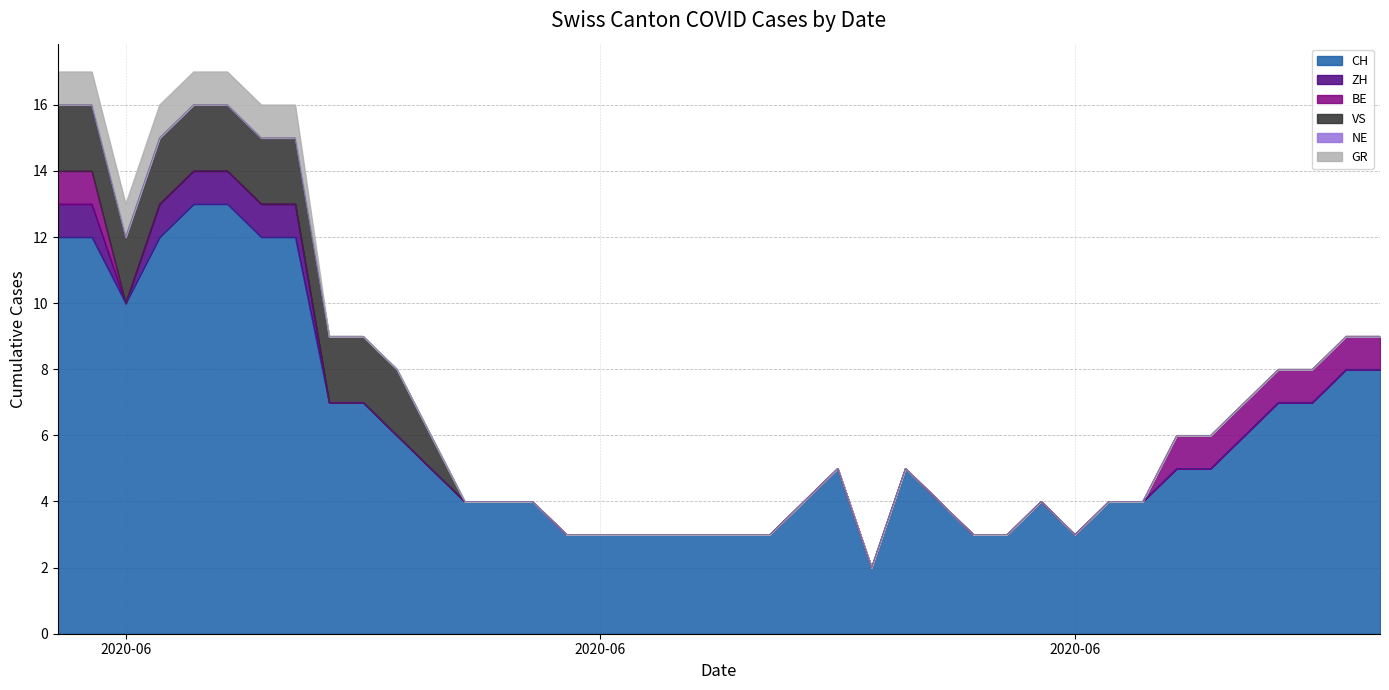

The value of NE at 2020-07-04 is 0. True or false?

True